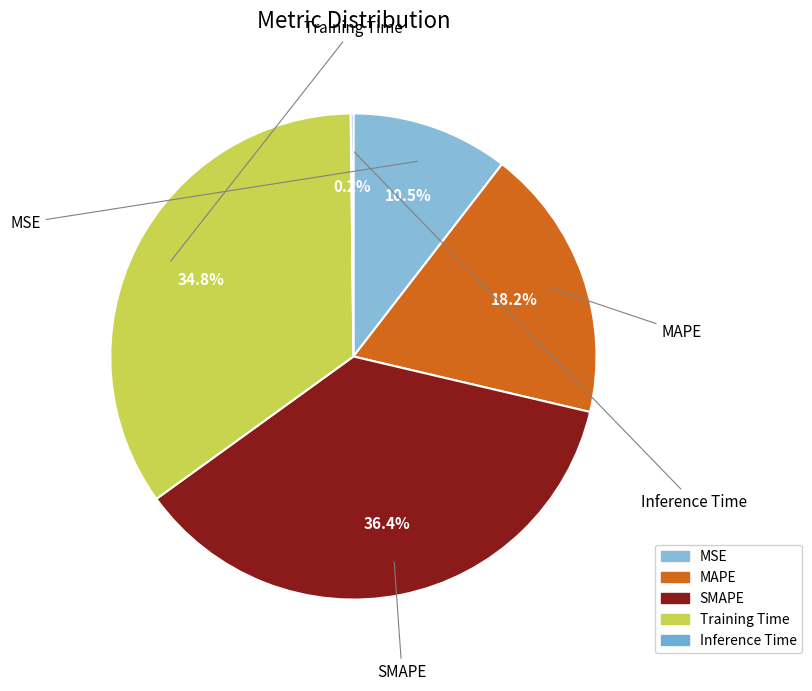

To the nearest percent, what is the combined percentage of SMAPE and Training Time?

71%